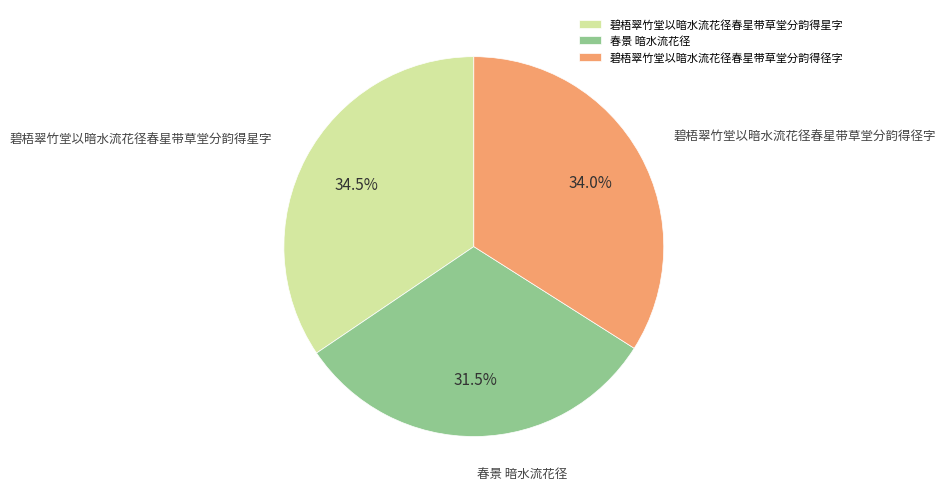

Approximately how many times larger is the value at 春景 暗水流花径 compared to 碧梧翠竹堂以暗水流花径春星带草堂分韵得径字?

0.9